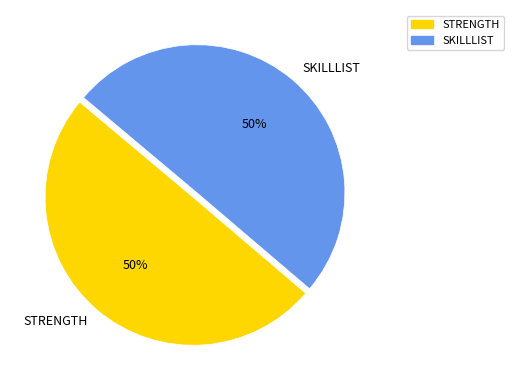

The STRENGTH slice represents 57% of the pie. True or false?

False